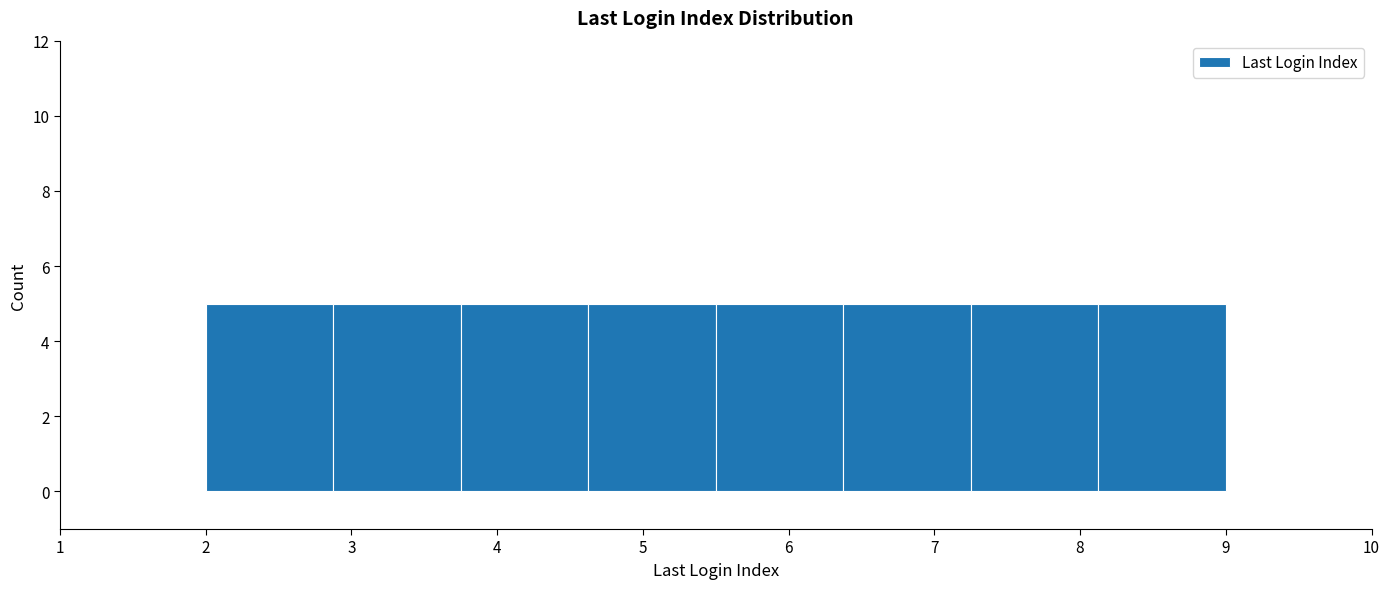

Reading left to right, transcribe this chart: for each bar, give the range it covers on the x-axis and its height. Neither the bar edges nor the heights are printed on the chart, so give them approximately, as read against the axes.

2.0 to 2.9: 5
2.9 to 3.8: 5
3.8 to 4.6: 5
4.6 to 5.5: 5
5.5 to 6.4: 5
6.4 to 7.3: 5
7.3 to 8.1: 5
8.1 to 9.0: 5